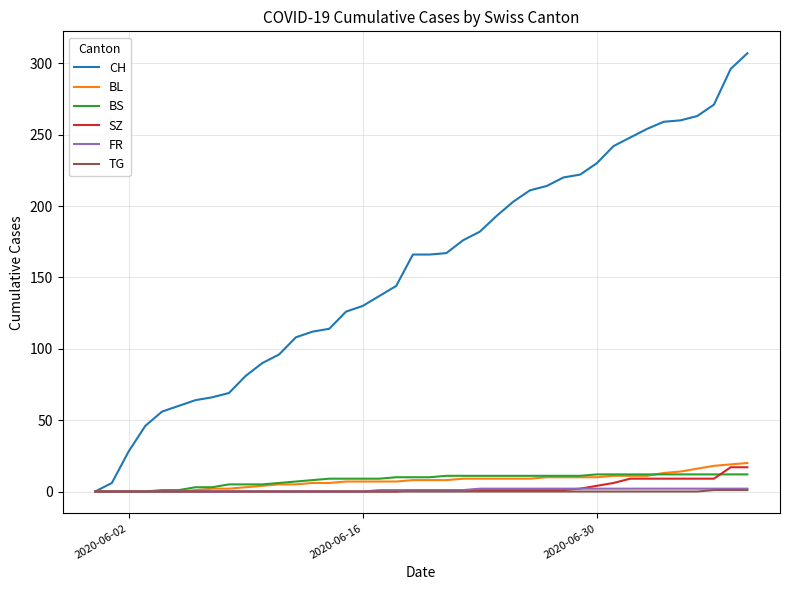

Which series has the largest total across all categories?

CH